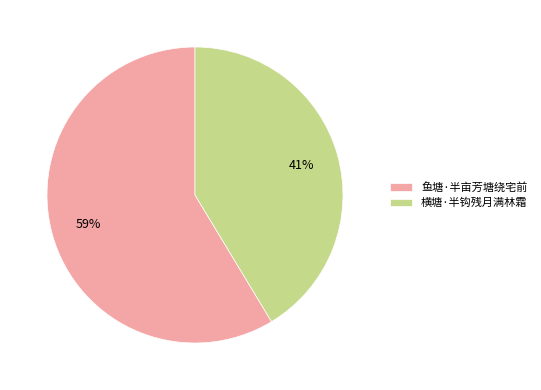

Is 鱼塘·半亩芳塘绕宅前 the majority of the pie?

Yes